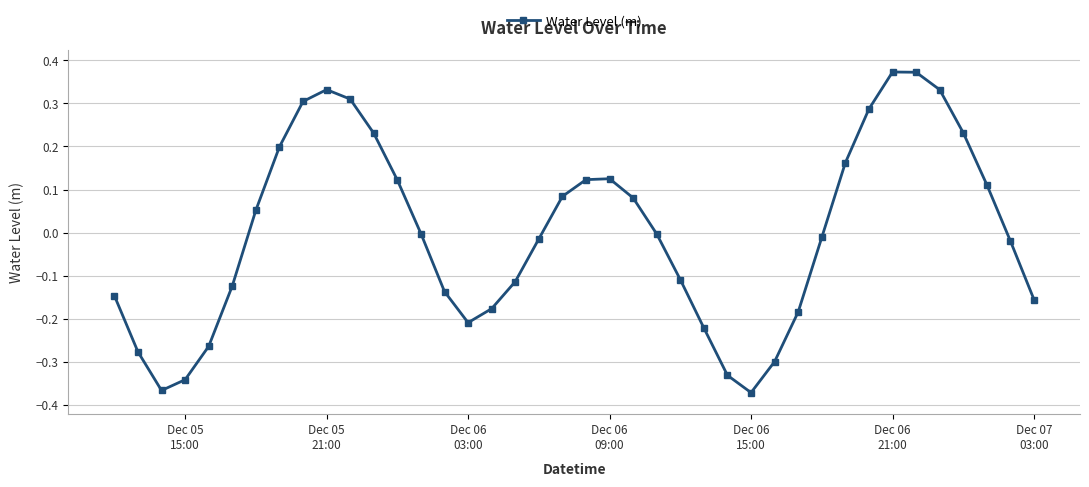

How many interior local peaks (higher than both neighbors) does the data have?

3